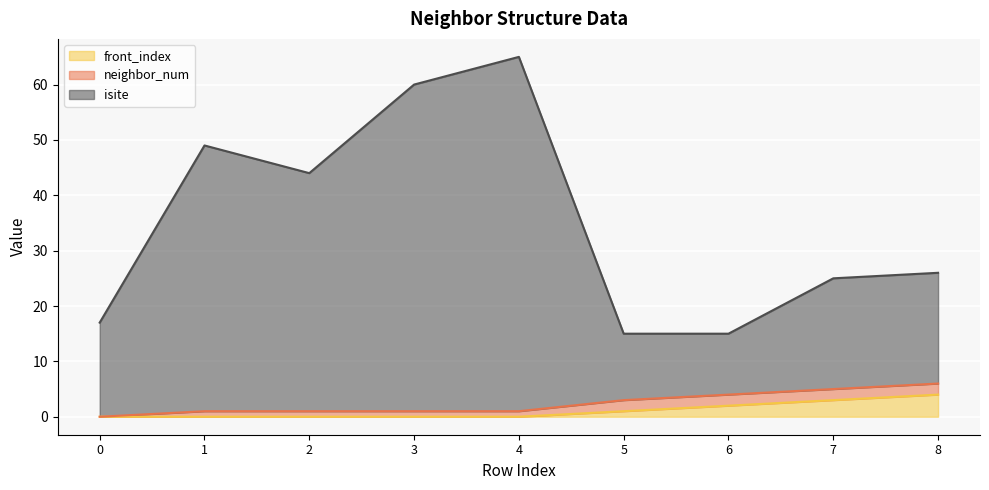

What is the total value across all series at 7?

25